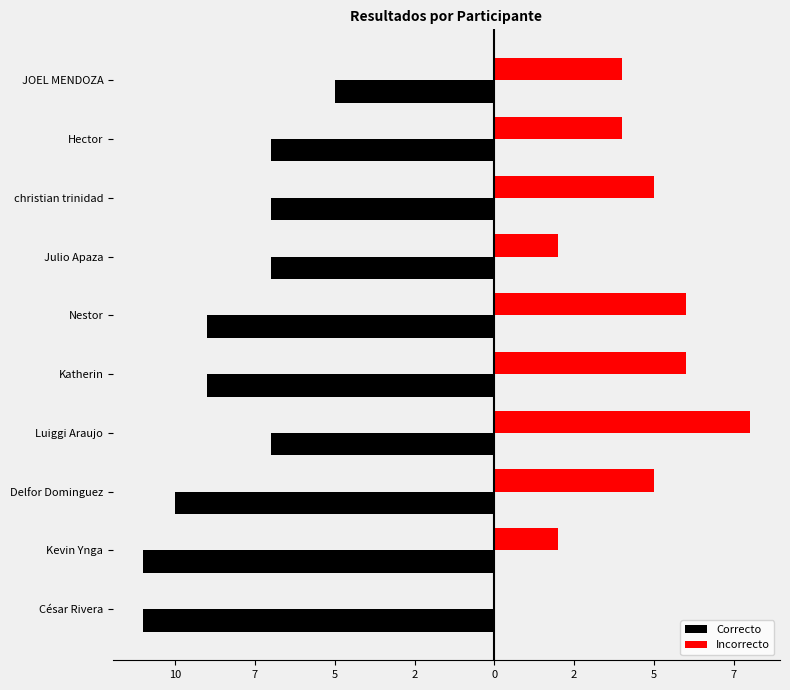

What are all the series names shown in the legend?

Correcto, Incorrecto